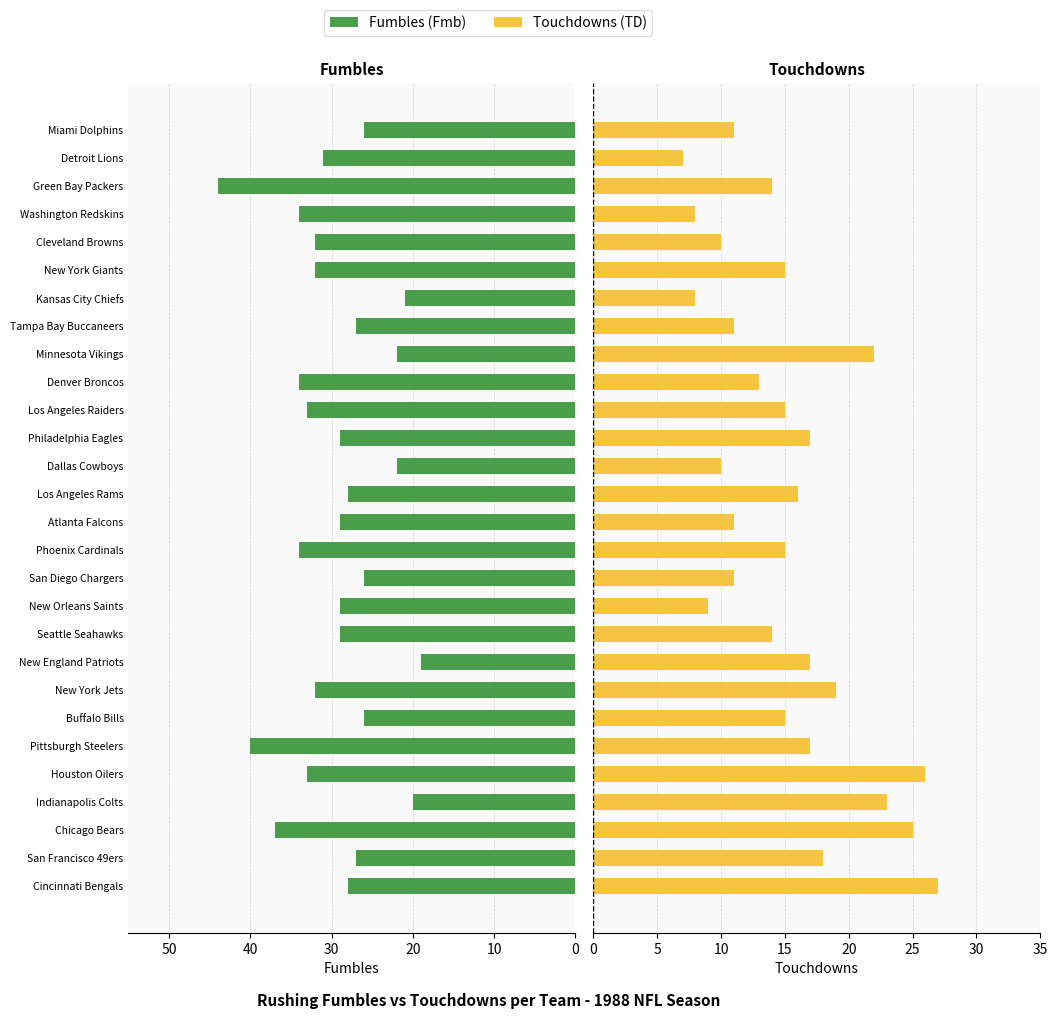

Rank the series by their average value, from lowest to highest.

Touchdowns (TD), Fumbles (Fmb)